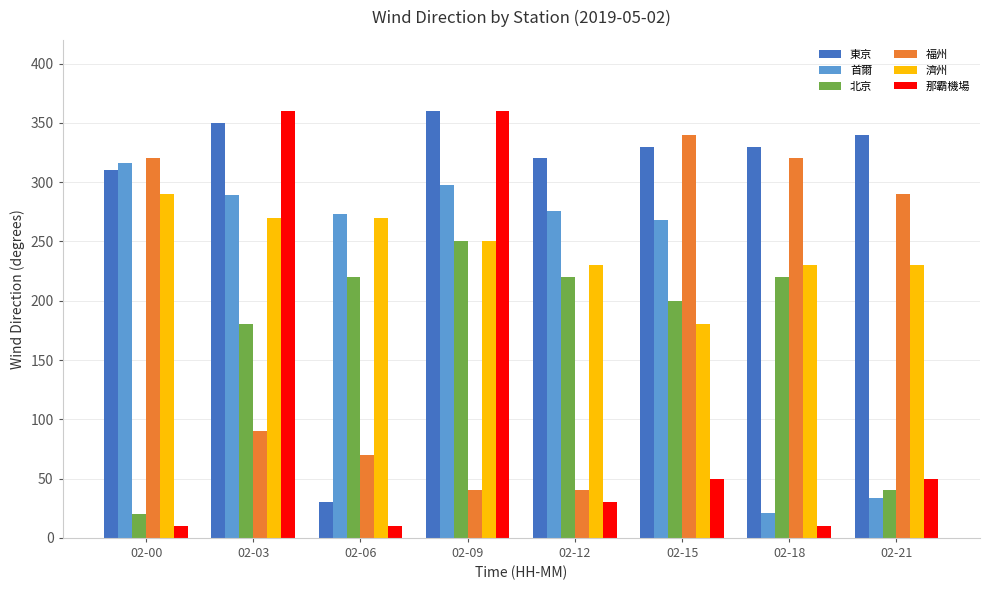

What is the sum of all 東京 values?

2370